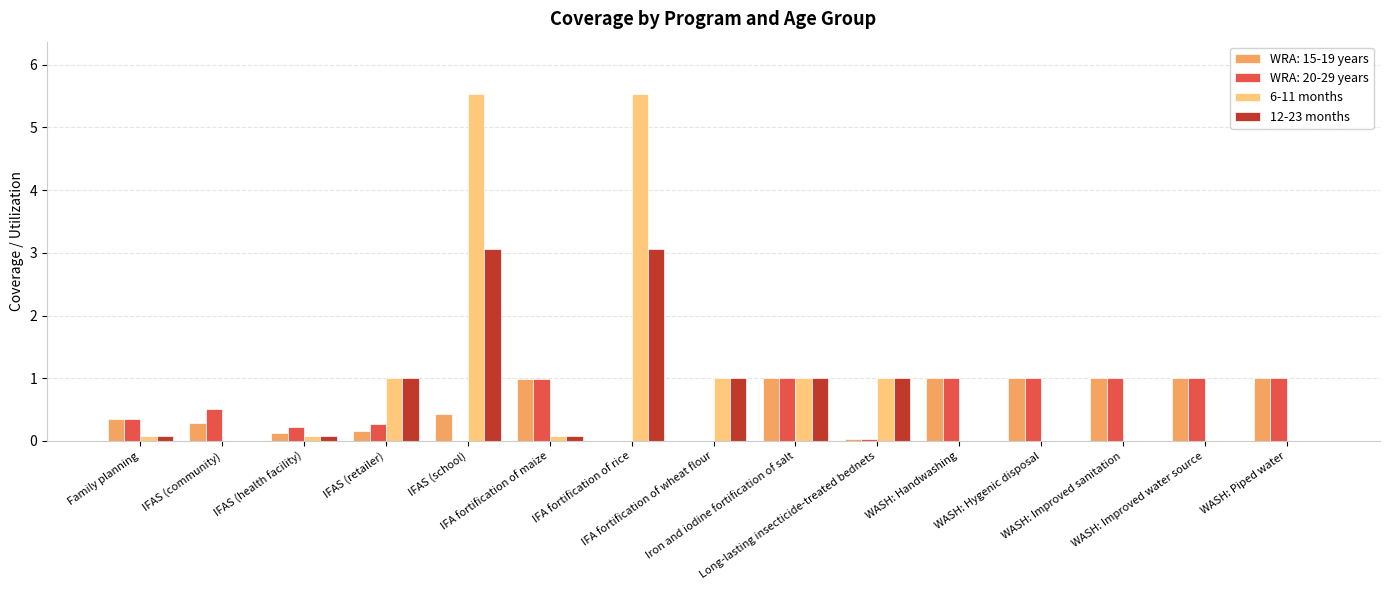

Which series has the largest range (max minus min)?

6-11 months